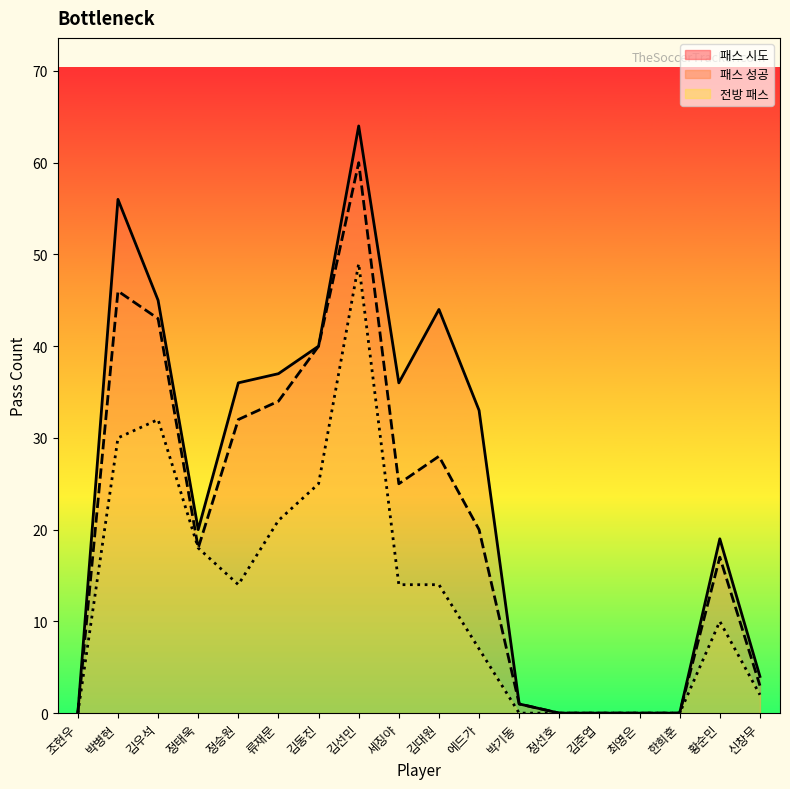

What is the difference between the maximum and minimum values in the 패스 성공 series?

60